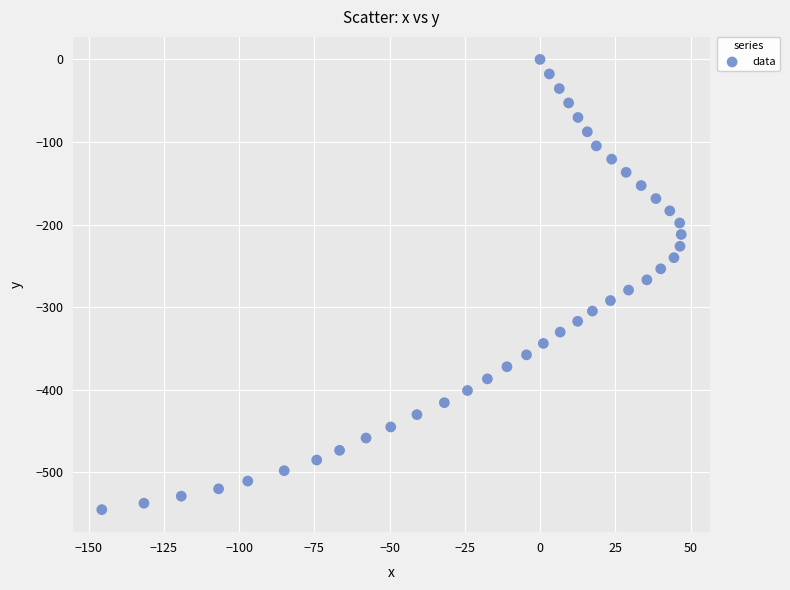

What is the range of Y values (max minus min)?

545.0